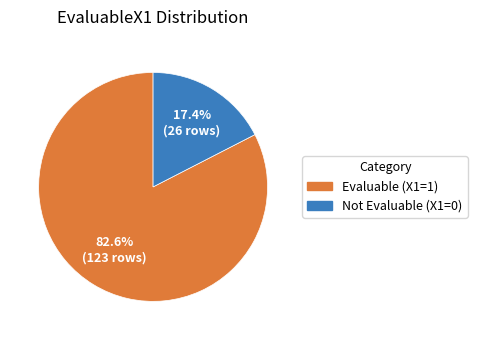

Is there a majority slice in this chart?

Yes